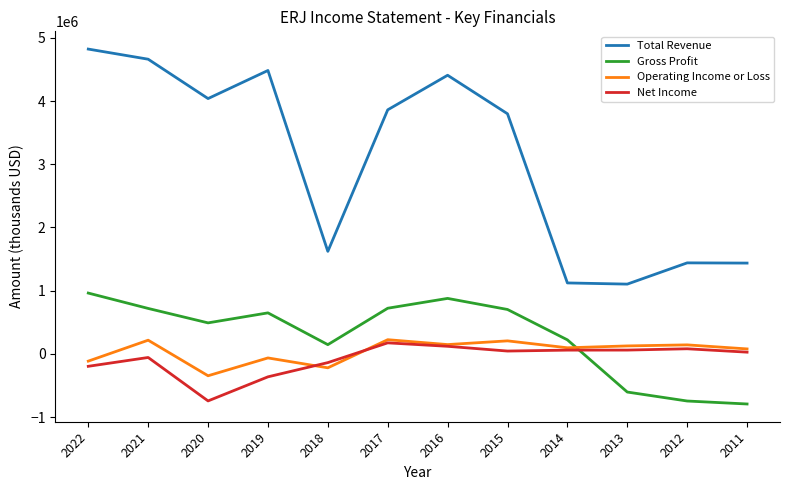

What is the total value across all series at 2017?

4983200